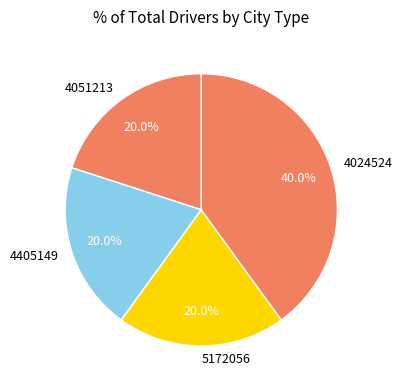

What is the ratio of the value at 4024524 to the value at 5172056?

2.0